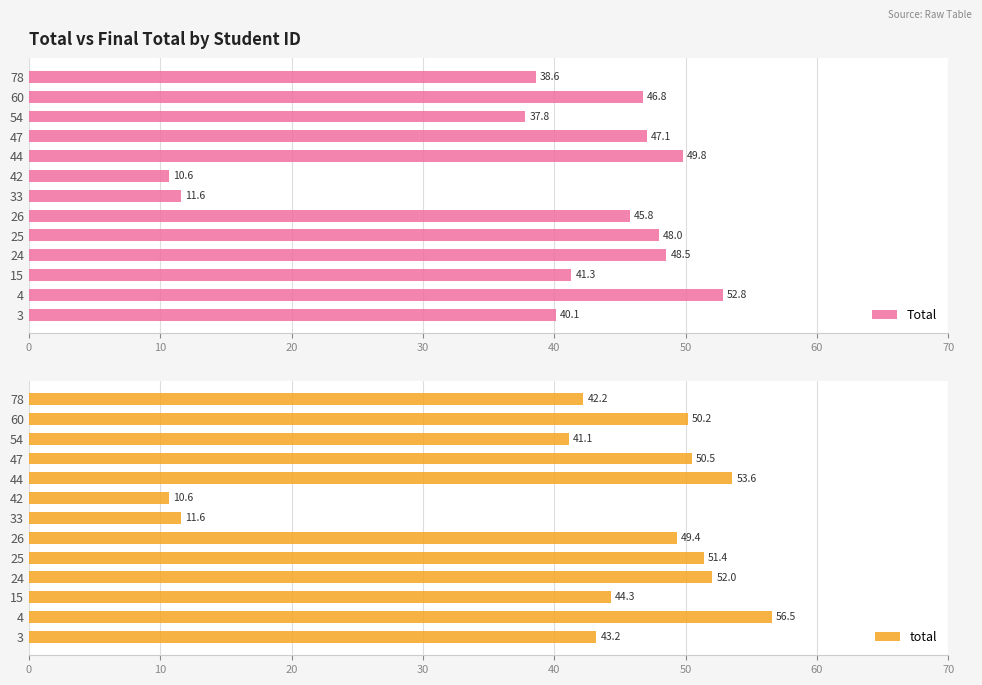

Rank the series by their average value, from highest to lowest.

total, Total